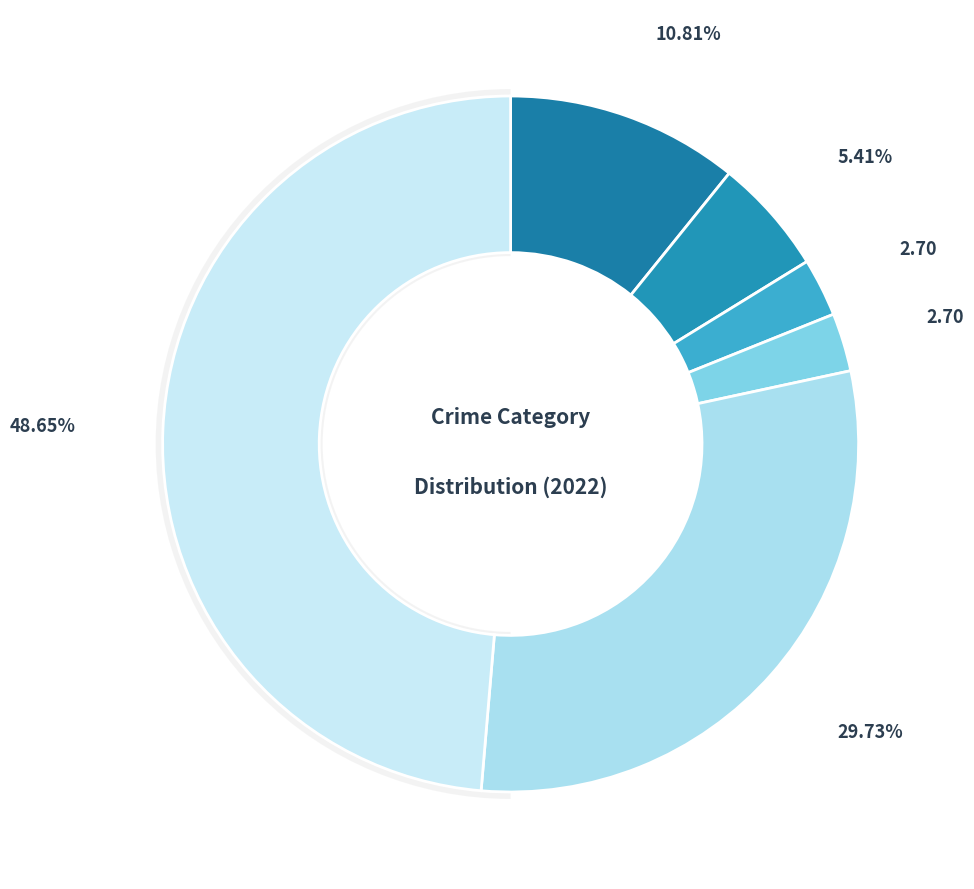

Which category has the biggest portion of the pie?

Theft